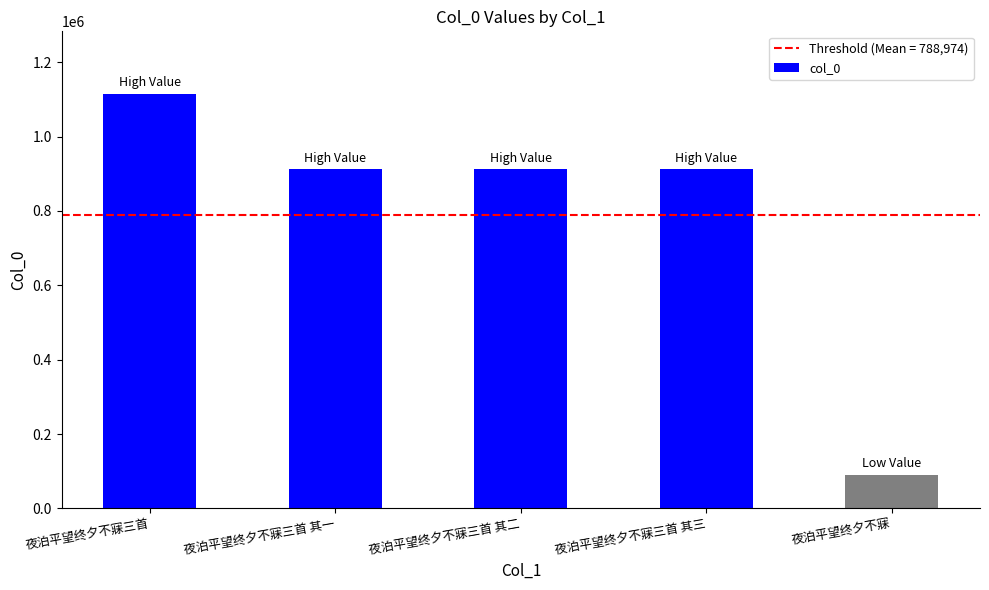

What is the label of the 4th bar from the right?

夜泊平望终夕不寐三首 其一